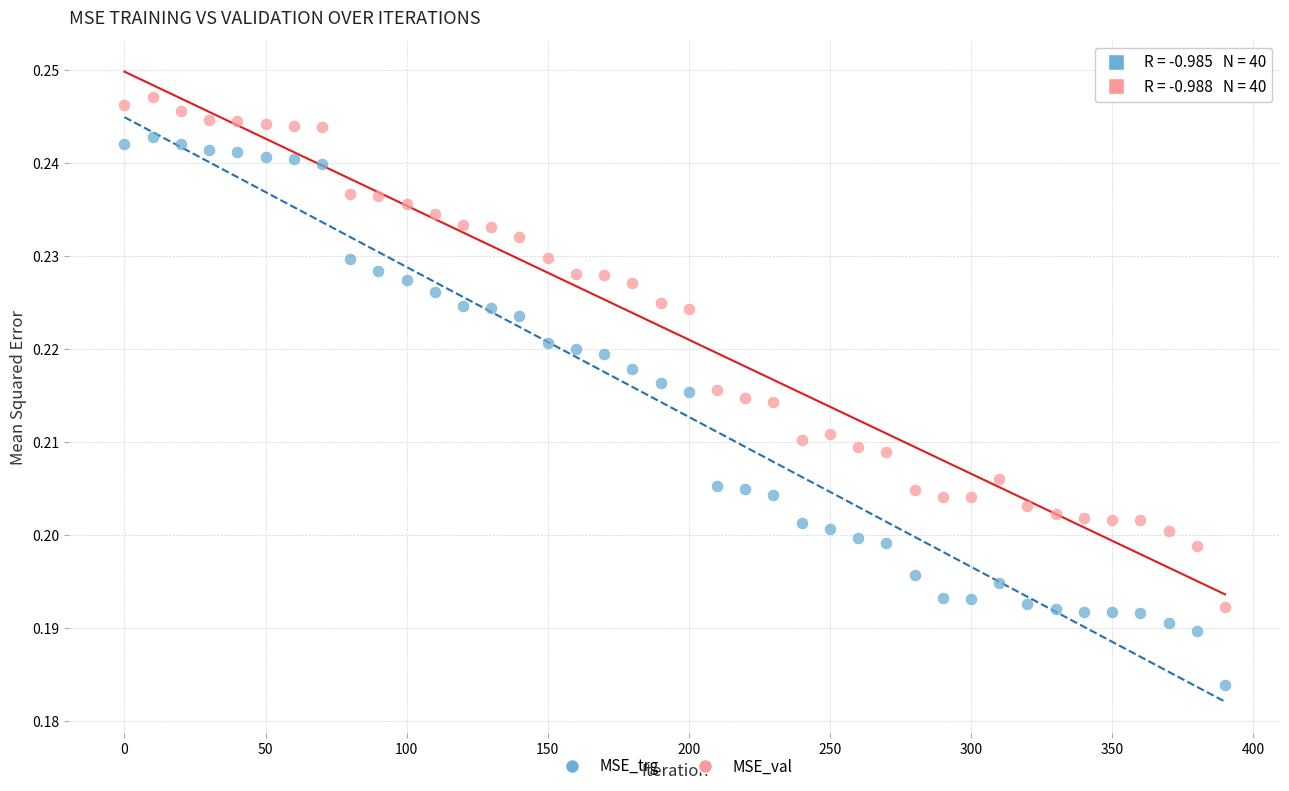

Which series has the widest spread of Y values?

MSE_trg